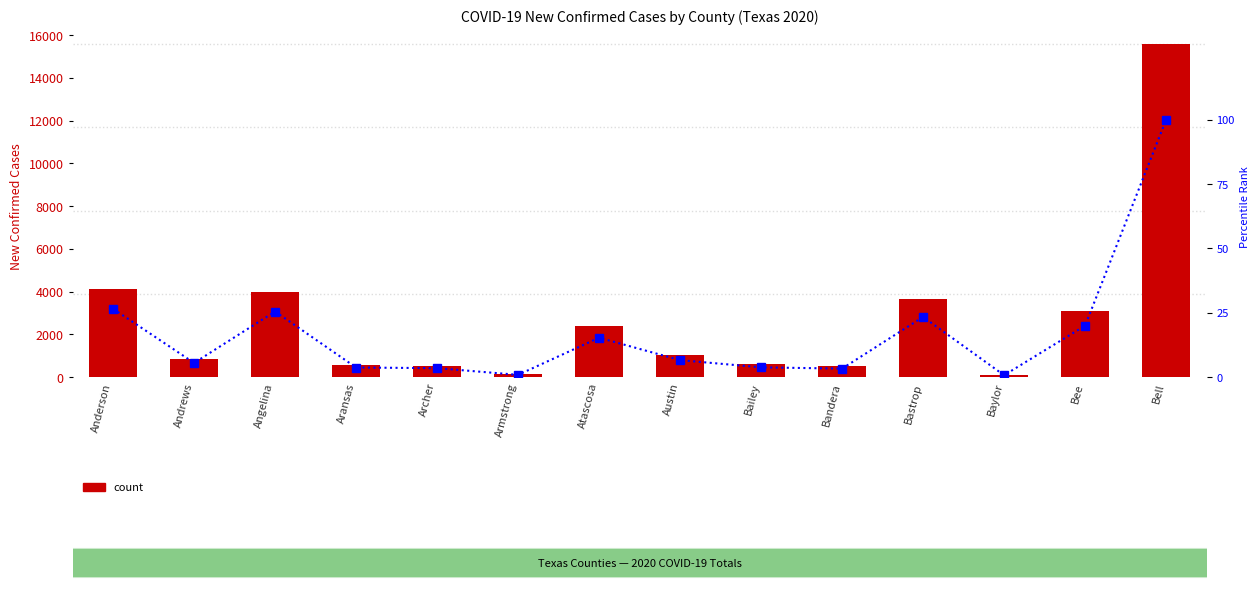

Rank the series at Bailey from highest to lowest value.

Total Cases, percentile rank within the sample